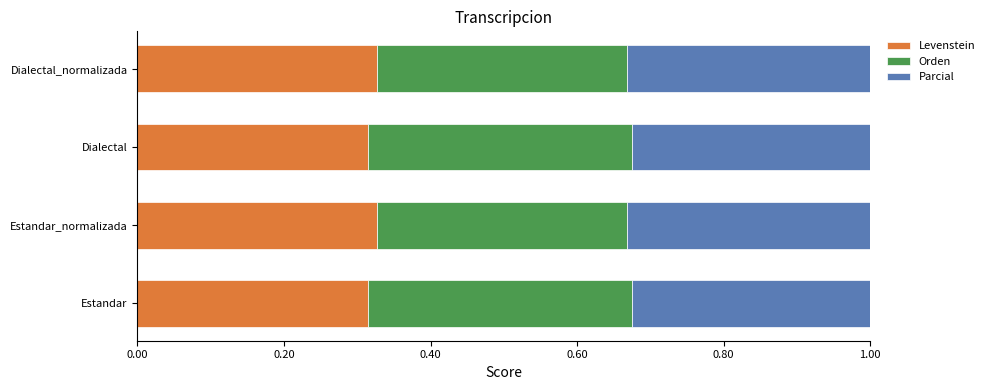

What is the total value across all series at Dialectal_normalizada?

1.0